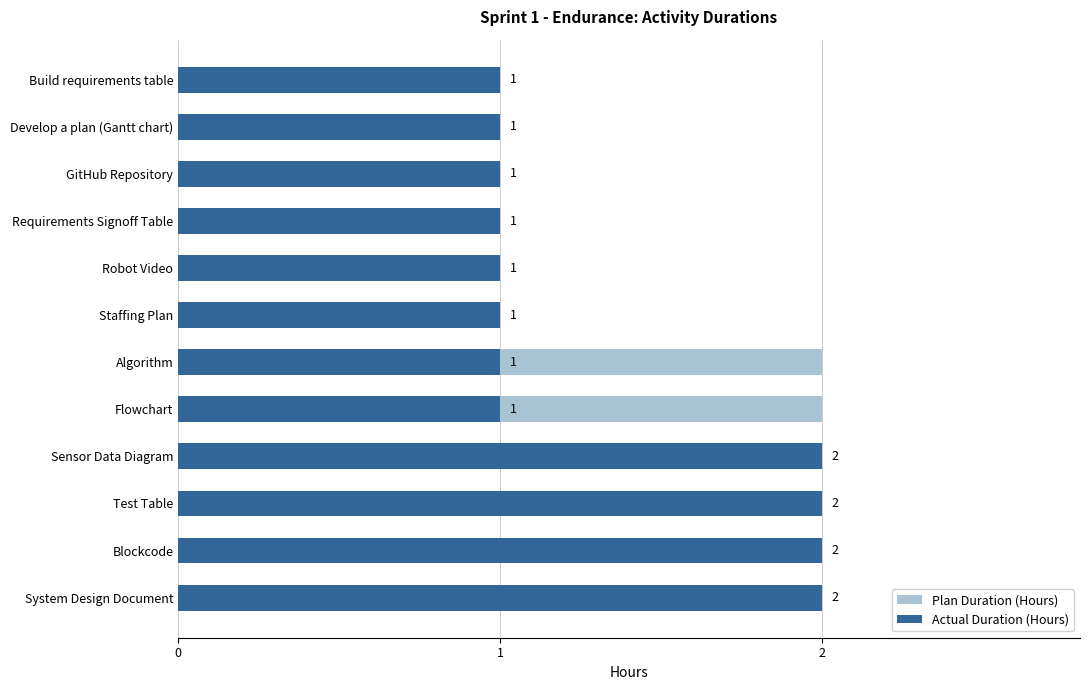

Is it true that Plan Duration (Hours) equals 1 at Sensor Data Diagram?

False